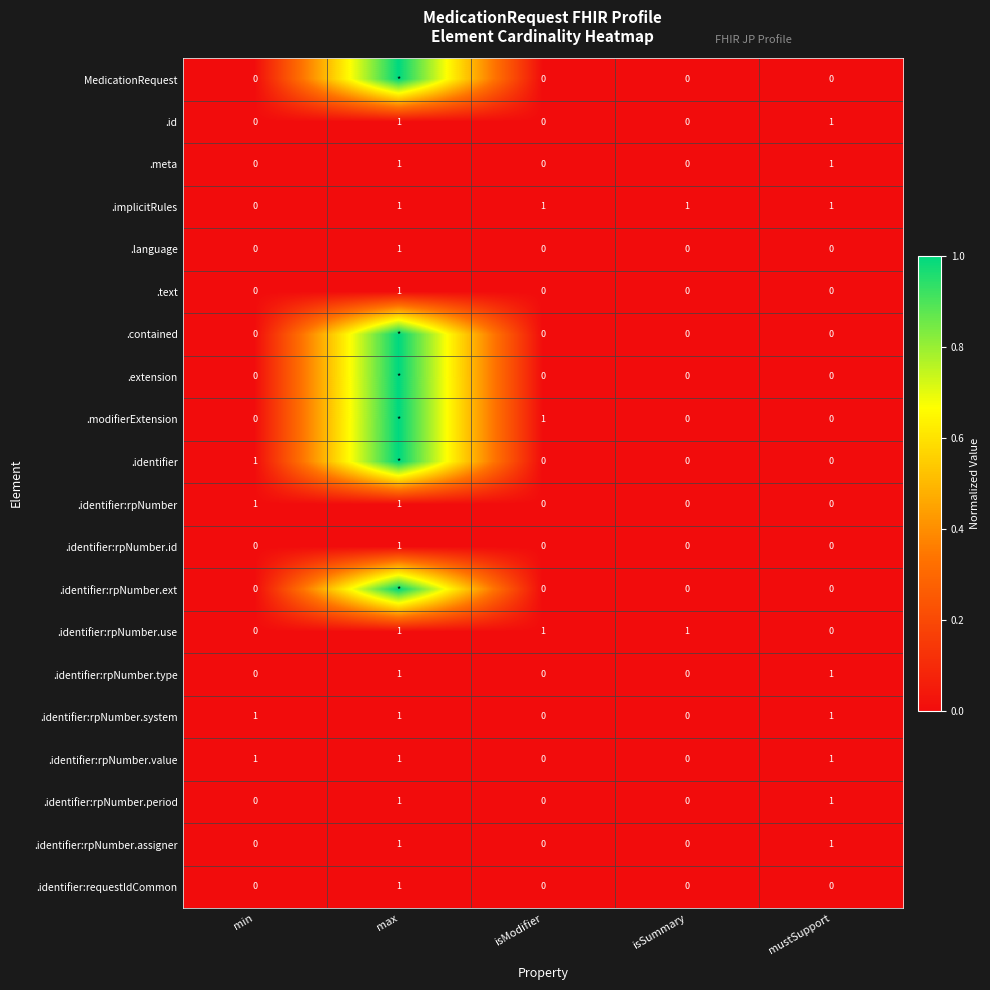

The value of .identifier:rpNumber.value at max is 1. True or false?

True